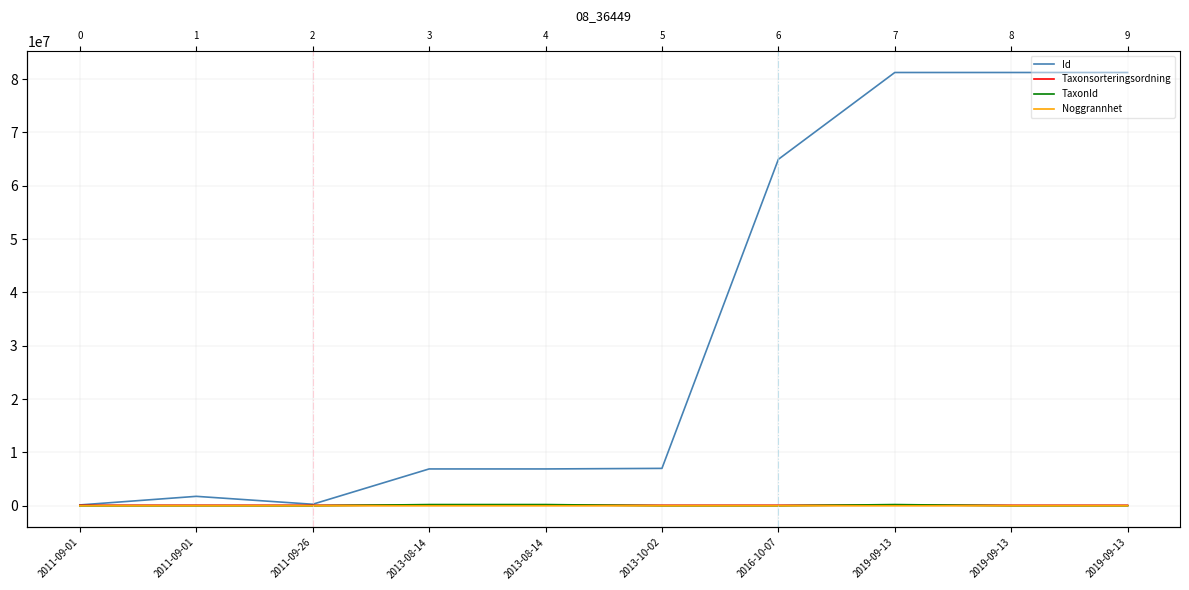

True or false: Noggrannhet has a value of 51 at 2019-09-13.

False